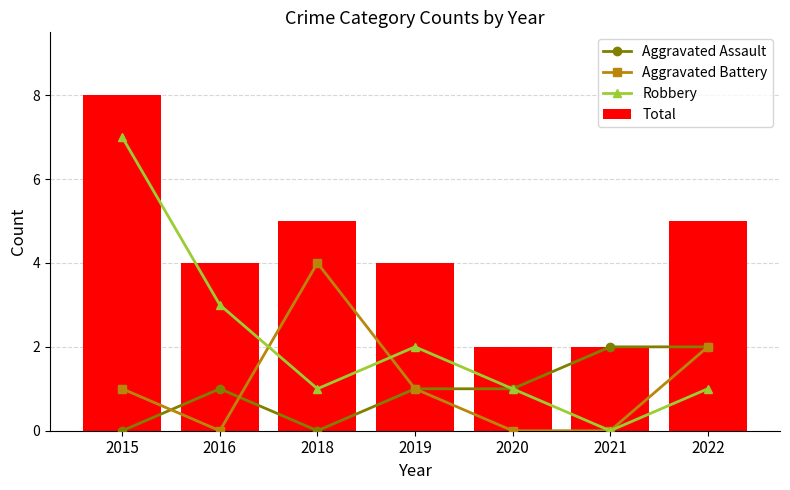

What is the sum of the Aggravated Battery values at 2022 and 2016?

2